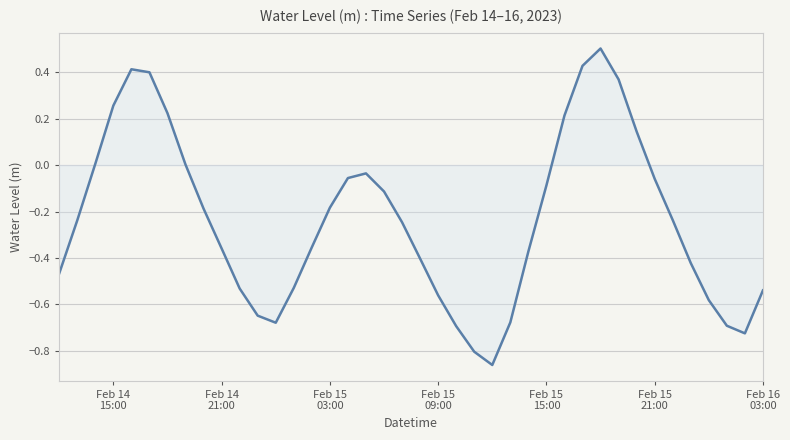

What is the difference between the maximum and minimum values?

1.4